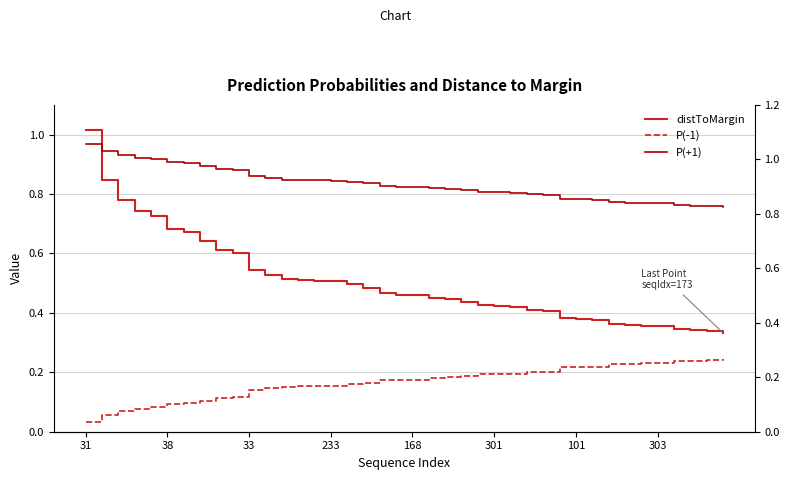

What is the sum of all distToMargin values?

20.1